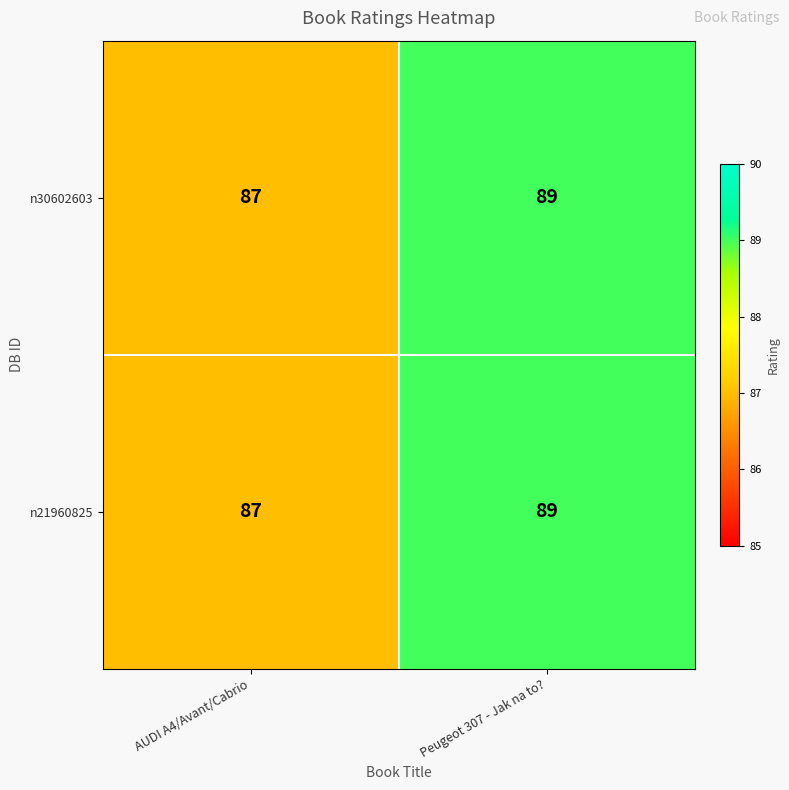

What is the sum of the n21960825 values at AUDI A4/Avant/Cabrio and Peugeot 307 - Jak na to??

176